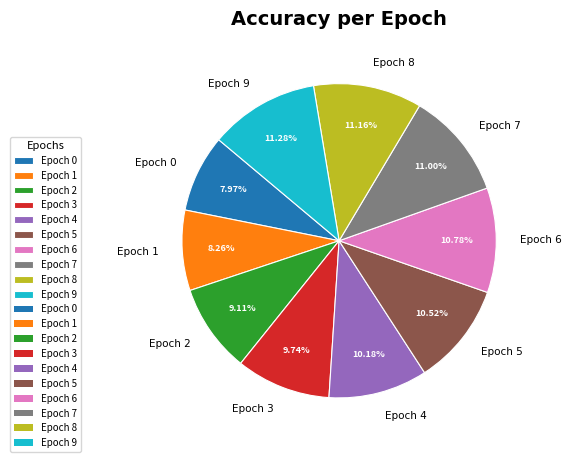

To the nearest percent, what is the combined percentage of Epoch 5 and Epoch 3?

20%